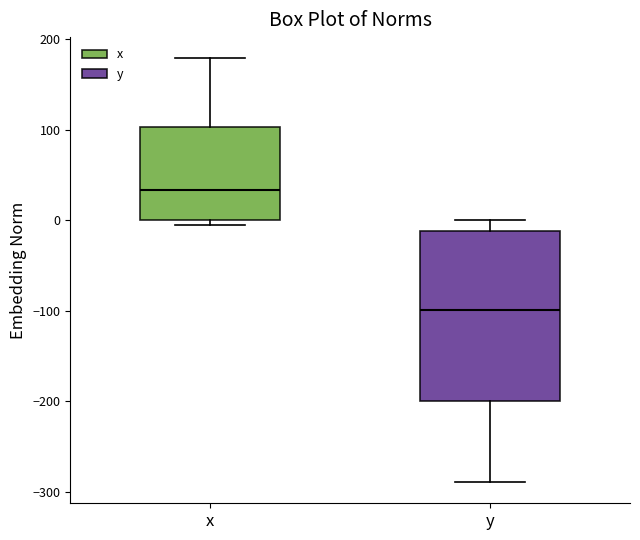

Where does the median line of the box for x sit on the y-axis? The values are not printed on the chart, so give them approximately, as read against the axis.

30